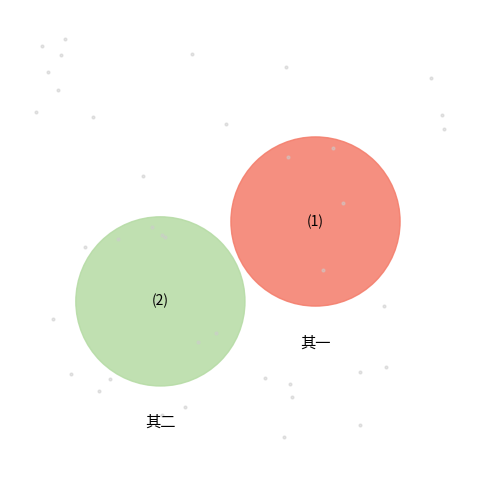

Which has a higher value, 冯逆犯阙，缶老来书云：聋有所闻，歌以代哭，赋此答之二首 其二 or 冯逆犯阙，缶老来书云：聋有所闻，歌以代哭，赋此答之二首 其一?

冯逆犯阙，缶老来书云：聋有所闻，歌以代哭，赋此答之二首 其二